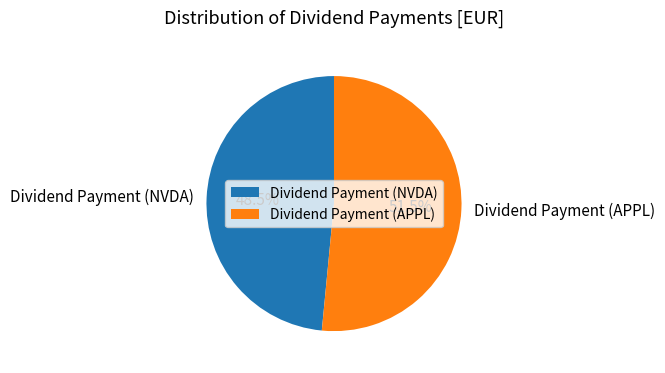

What is the largest slice in the pie chart?

Dividend Payment (APPL)